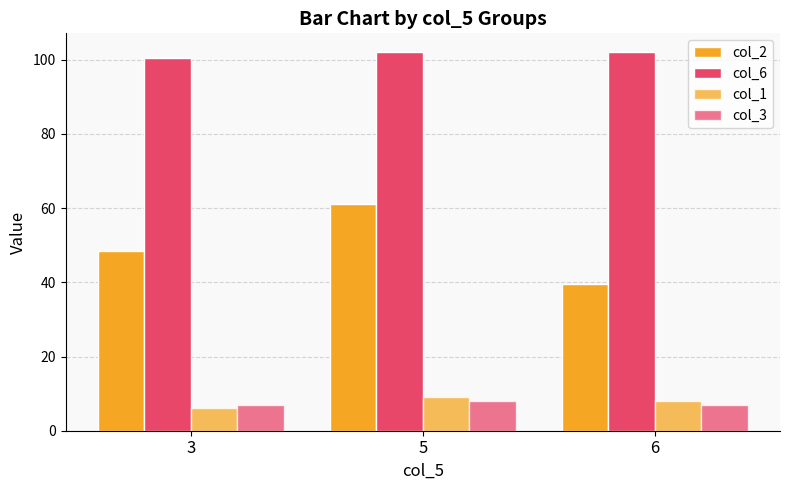

How many series are shown in this chart?

4